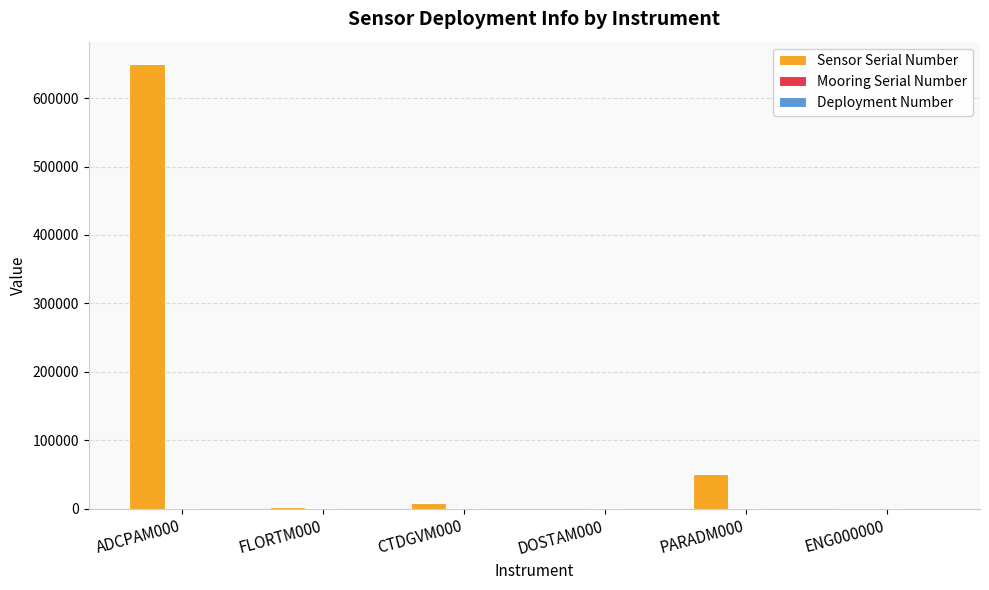

What is the maximum value for Sensor Serial Number?

649982